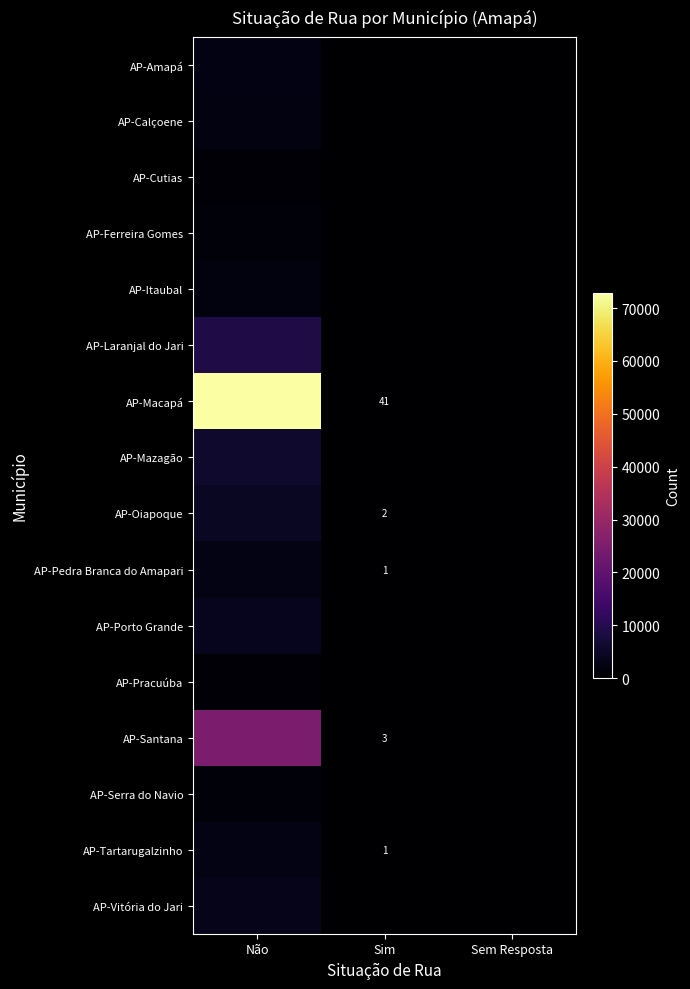

How many categories are shown in the chart?

3